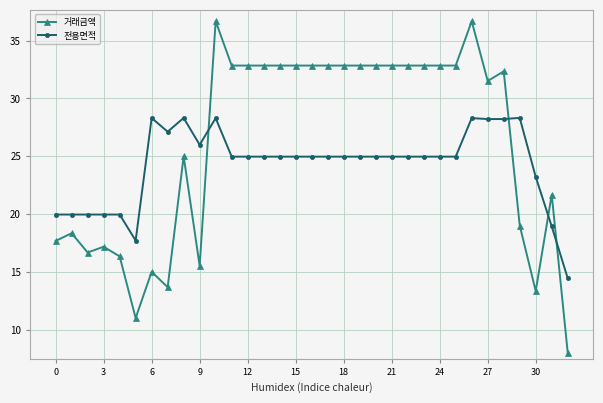

In 거래금액, how many points are higher than both neighbors (excluding endpoints)?

8